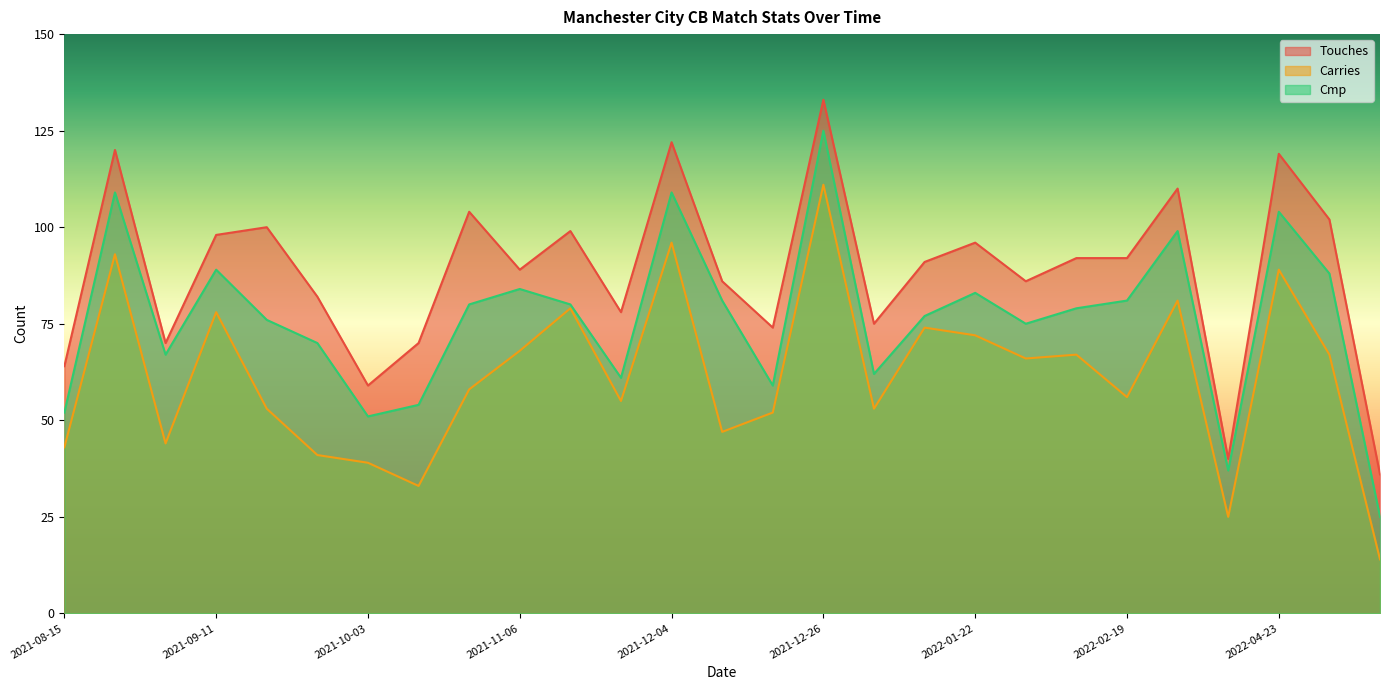

What is the total value across all series at 2022-02-26?

290